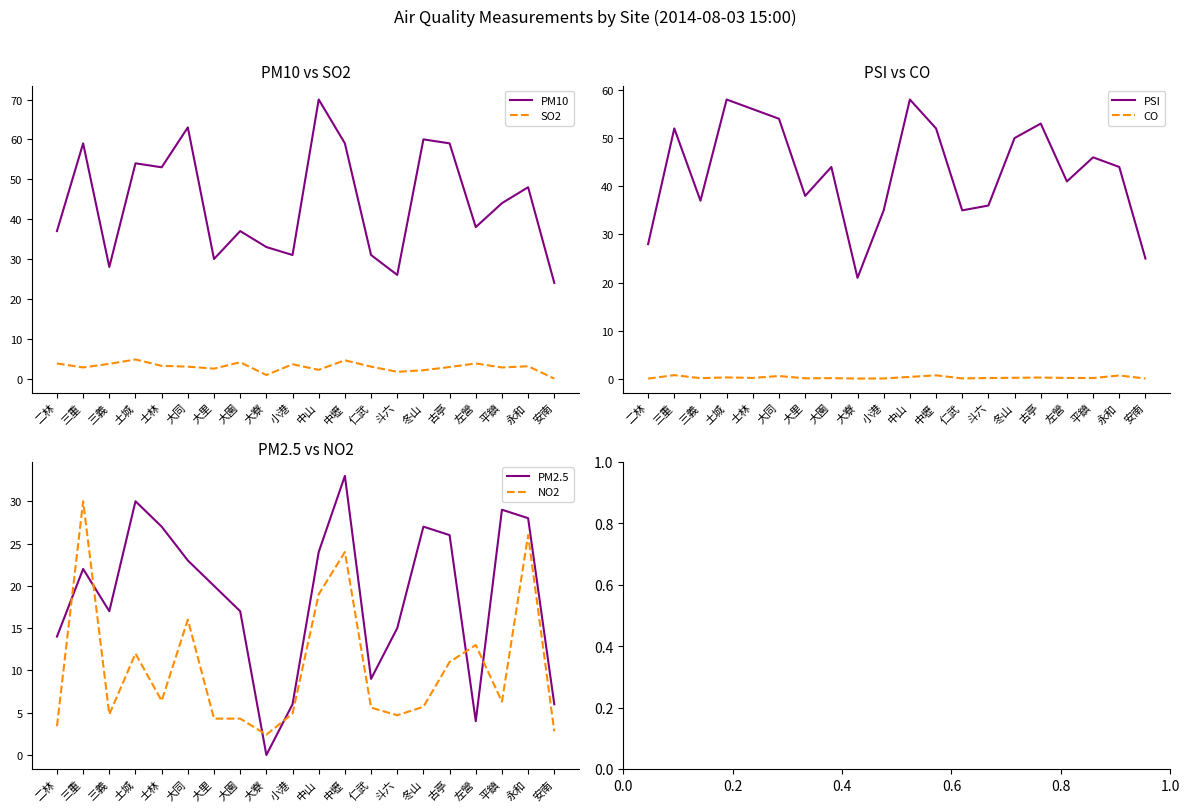

What is the difference between the maximum and minimum values in the CO series?

0.7